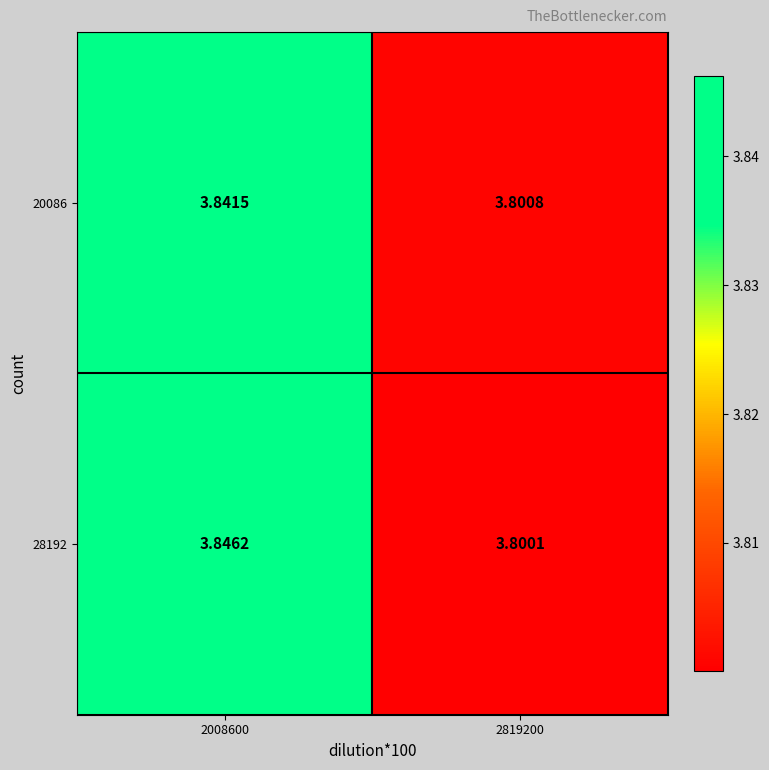

Which series has the widest spread of values?

28192